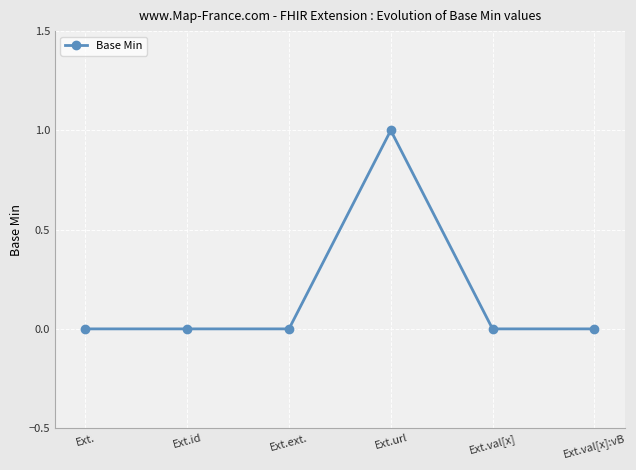

Reading left to right, transcribe all the data shown in this chart.

Ext.=0	Ext.id=0	Ext.ext.=0	Ext.url=1	Ext.val[x]=0	Ext.val[x]:vB=0